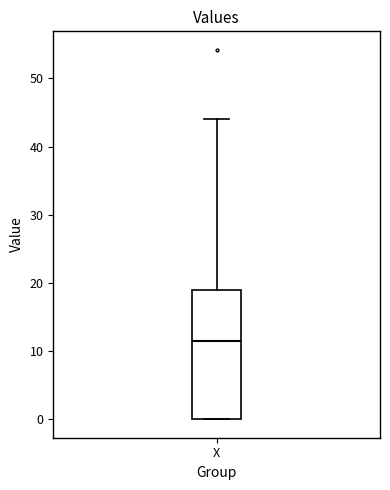

Where does the median line of the box for X sit on the y-axis? The values are not printed on the chart, so give them approximately, as read against the axis.

12